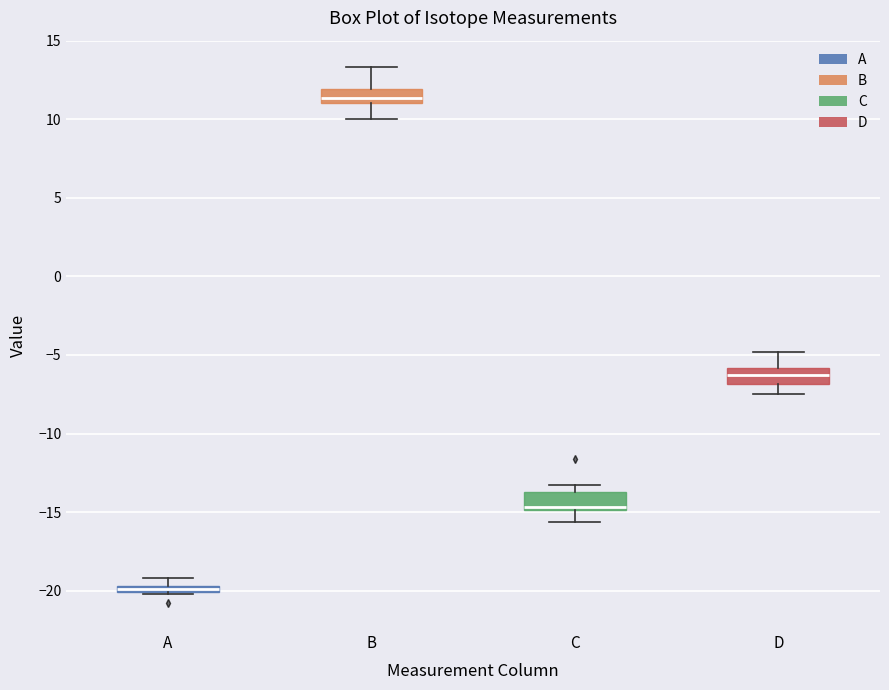

Which box's median line is the highest?

B